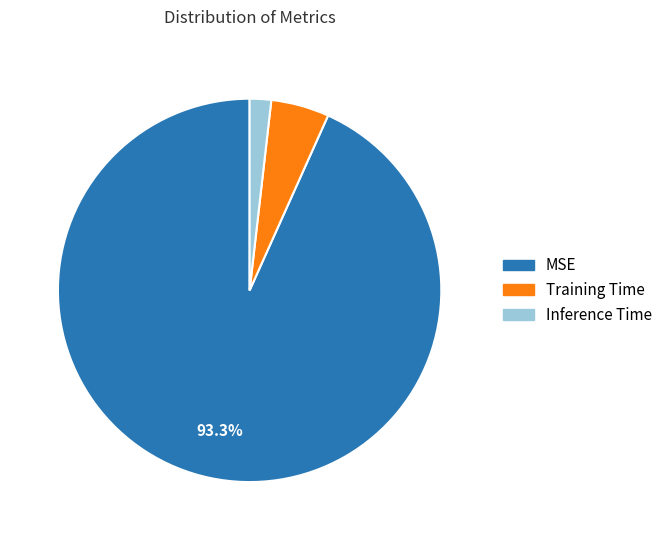

Rank the categories by value from lowest to highest.

Inference Time, Training Time, MSE